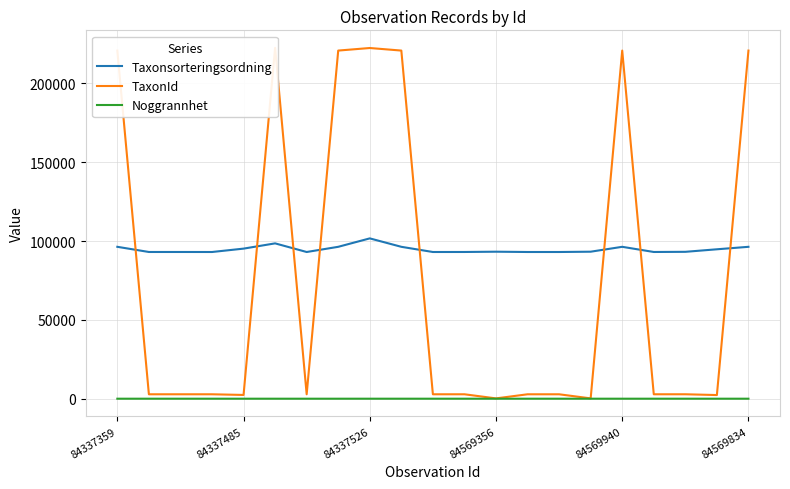

True or false: Taxonsorteringsordning and Noggrannhet intersect in this chart.

False